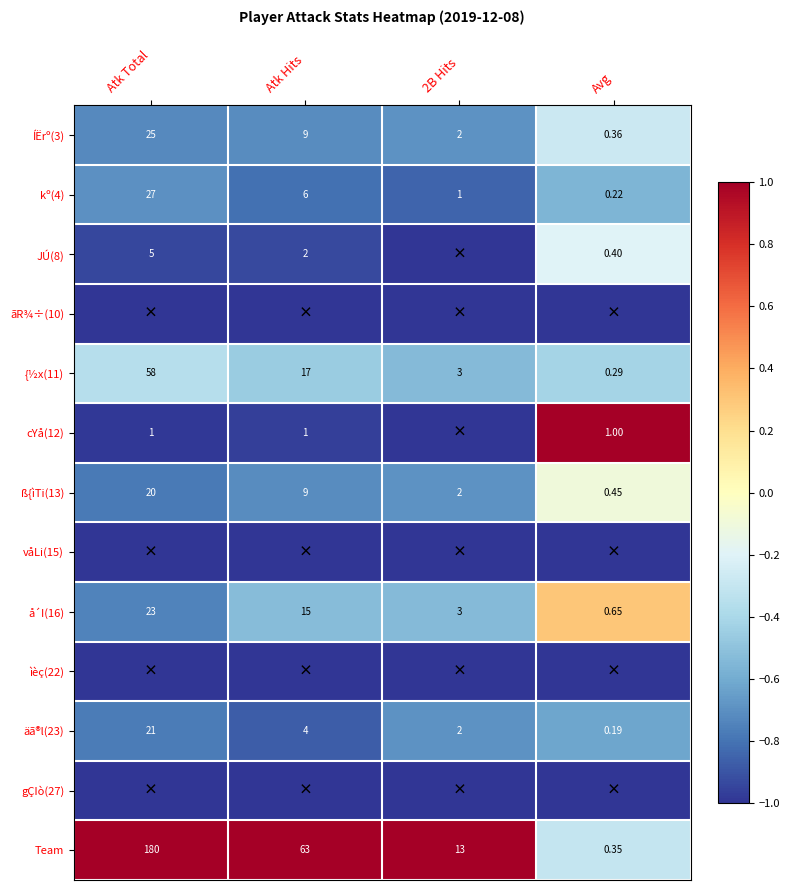

Is the value of ÍËrº(3) at Avg greater than the value of å´I(16) at 2B Hits?

No